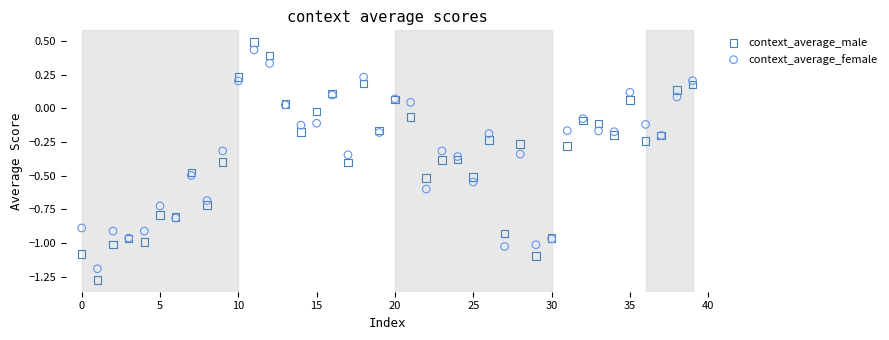

Which series reaches the minimum Y coordinate?

context_average_male